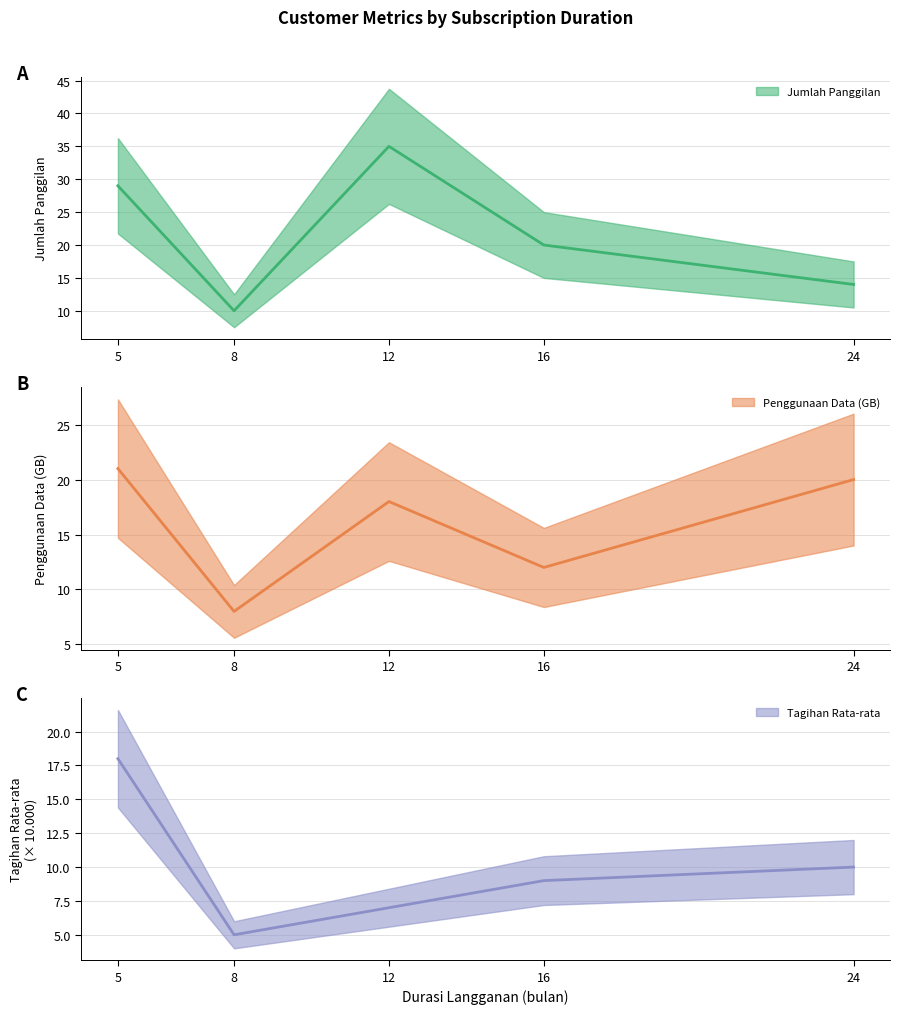

What is the value of the Jumlah Panggilan point at the 2nd from the left?

10